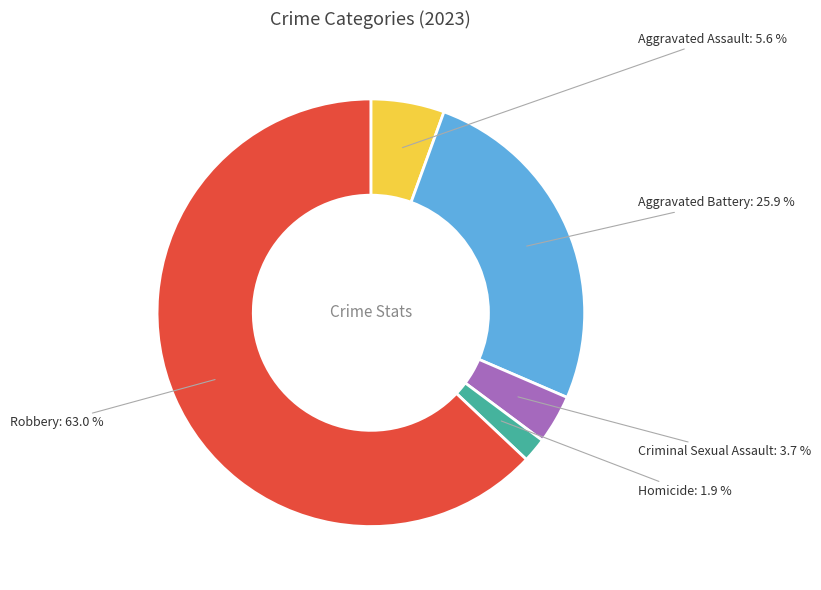

Which category has the smallest portion of the pie?

Homicide